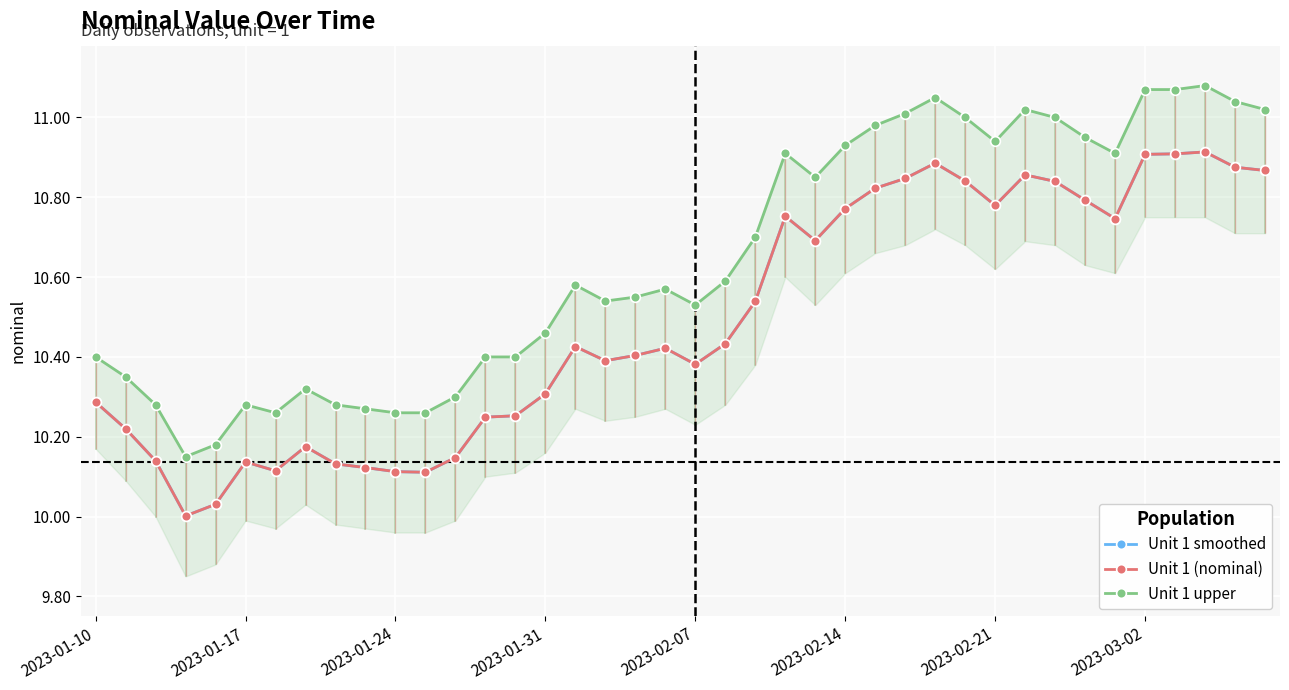

True or false: Unit 1 (nominal) and Unit 1 upper intersect in this chart.

False